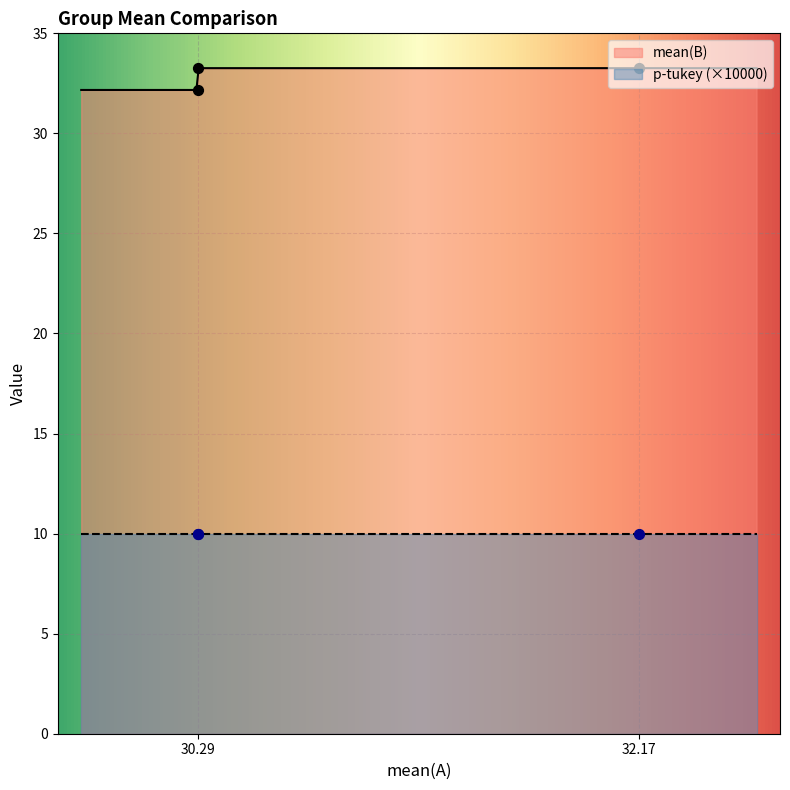

Which has a higher value, 30.29 or 30.29?

30.29